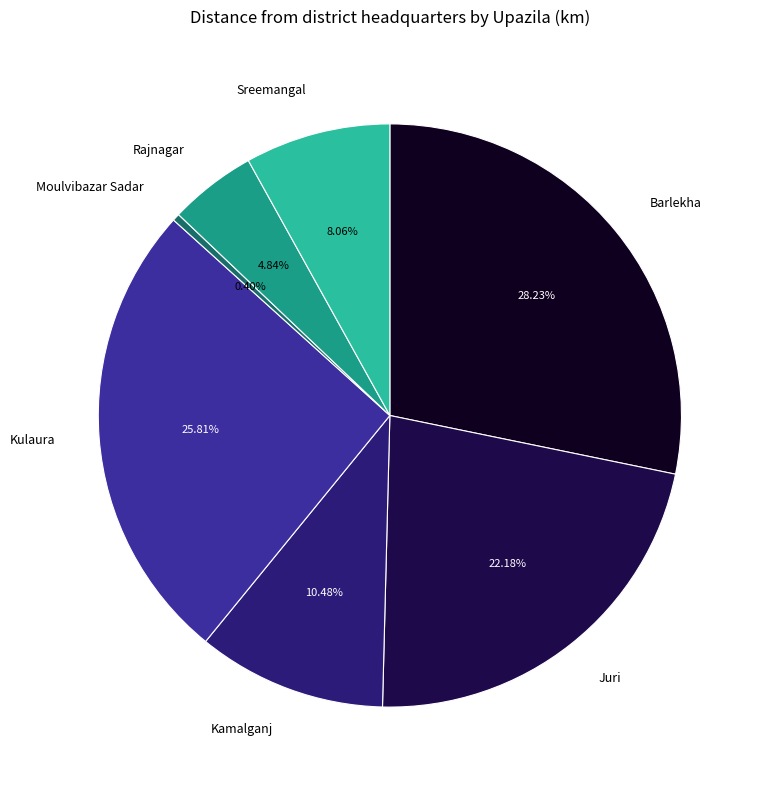

How many segments does this pie chart have?

7